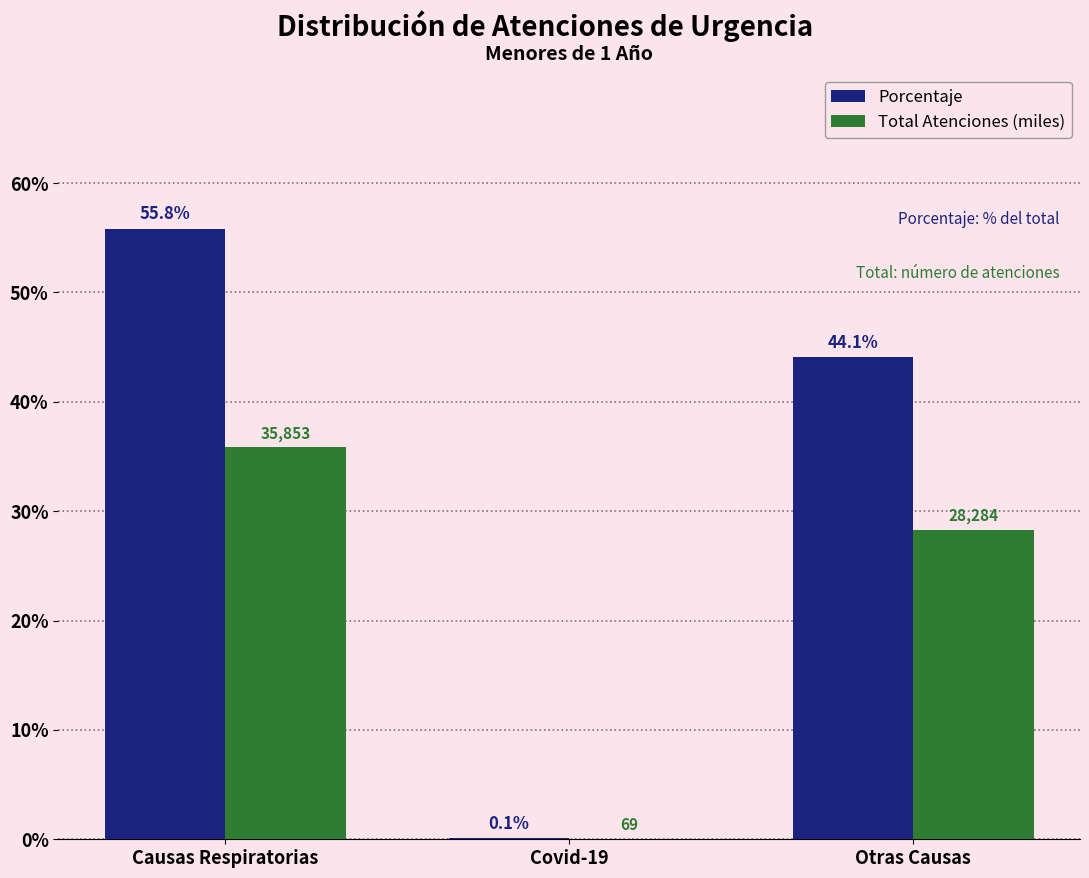

At which category is the sum across all series the highest?

Causas Respiratorias